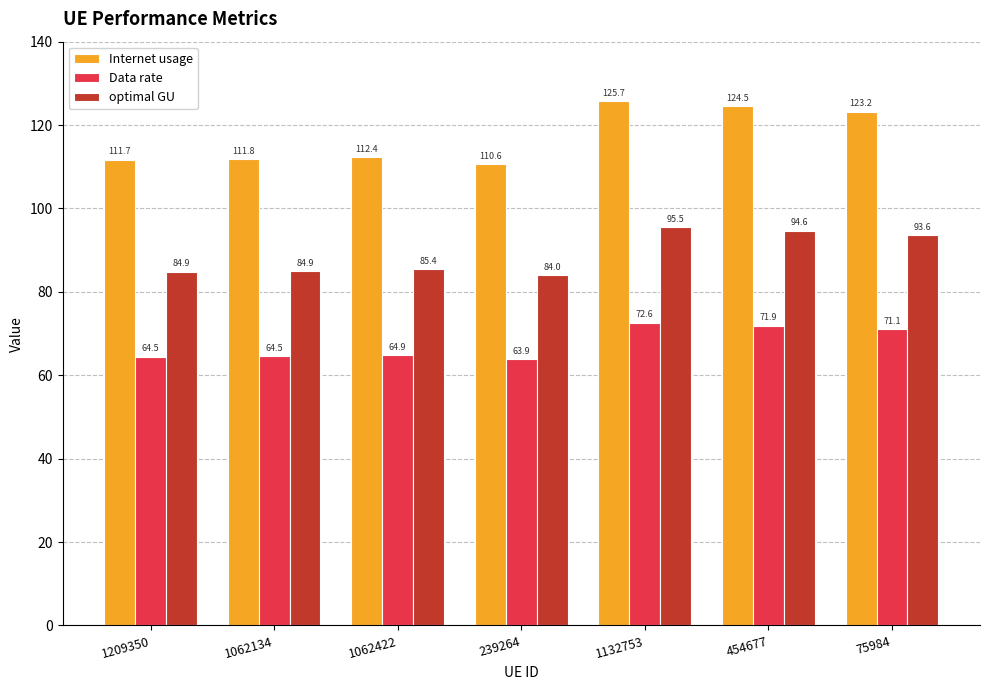

What is the label of the 4th bar from the right?

239264